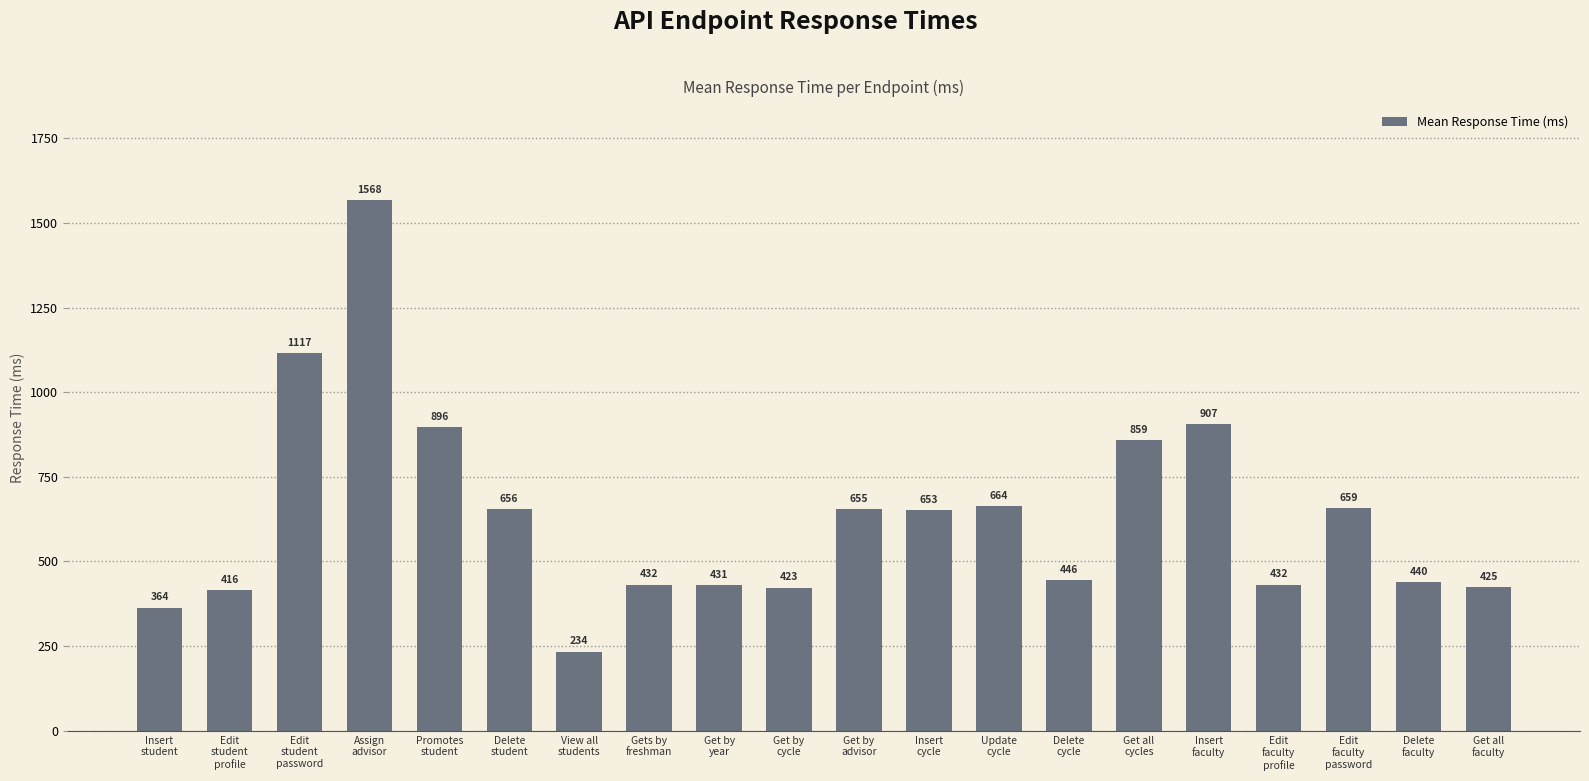

What is the average value?

634